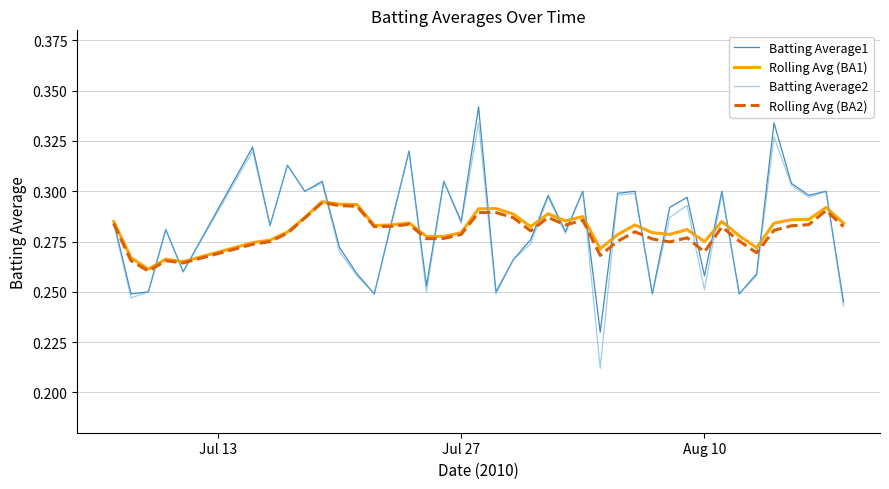

What are all the series names shown in the legend?

Batting Average1, Rolling Avg (BA1), Batting Average2, Rolling Avg (BA2)